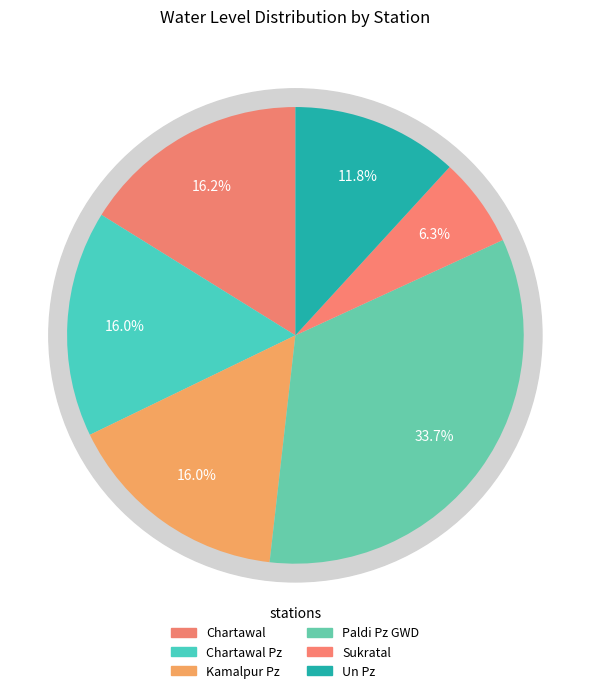

To the nearest percent, what is the average slice percentage?

17%